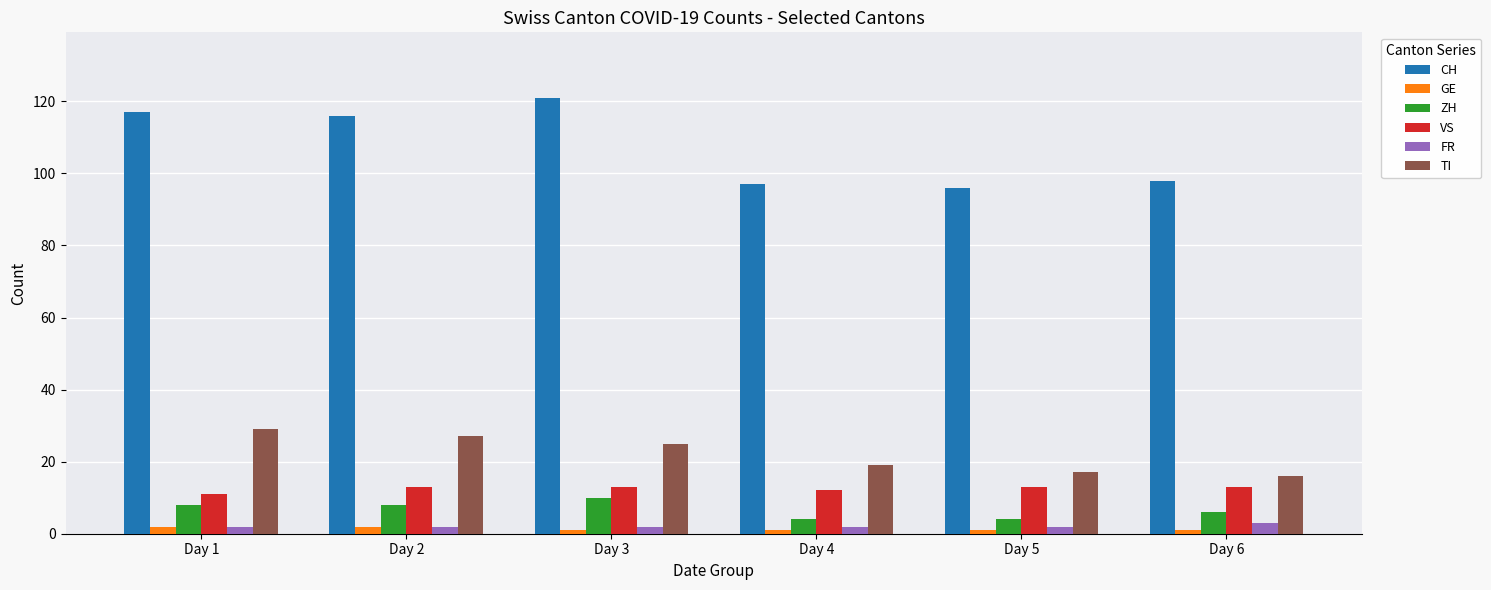

What is the average value of the TI series?

22